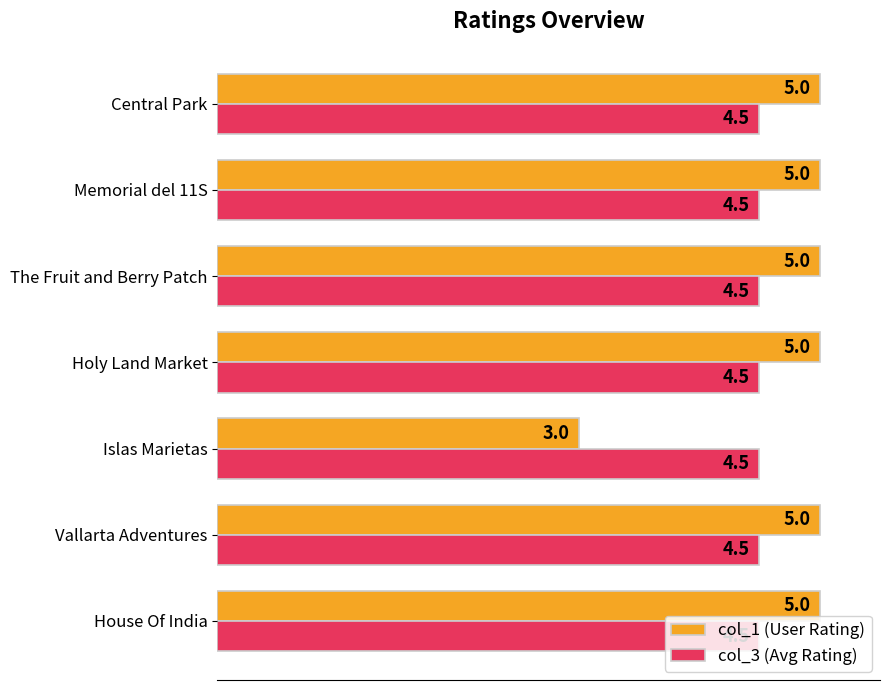

What is the spread (max minus min) of values at Holy Land Market?

0.5